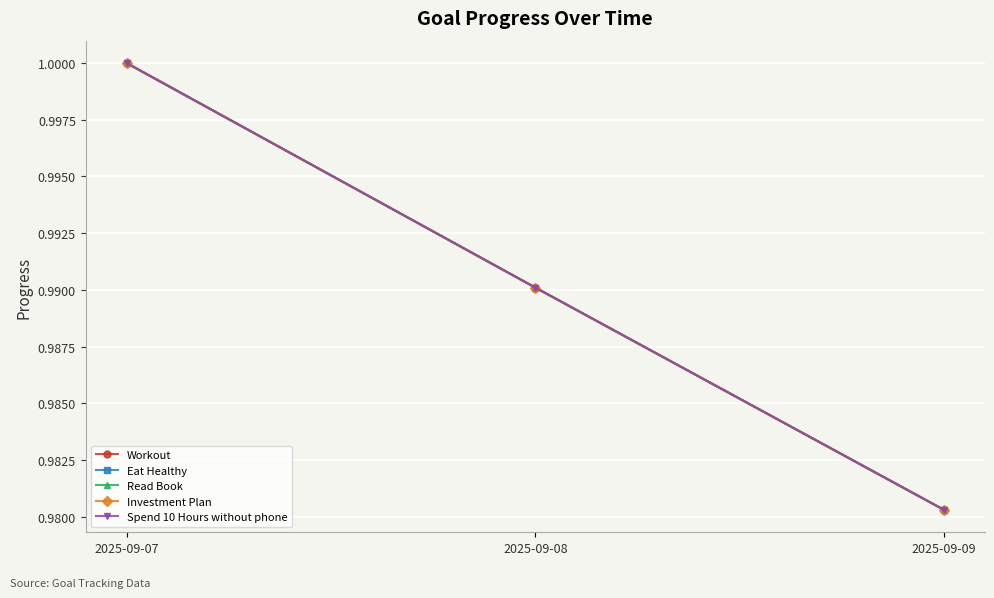

Does the chart have visible grid lines?

Yes